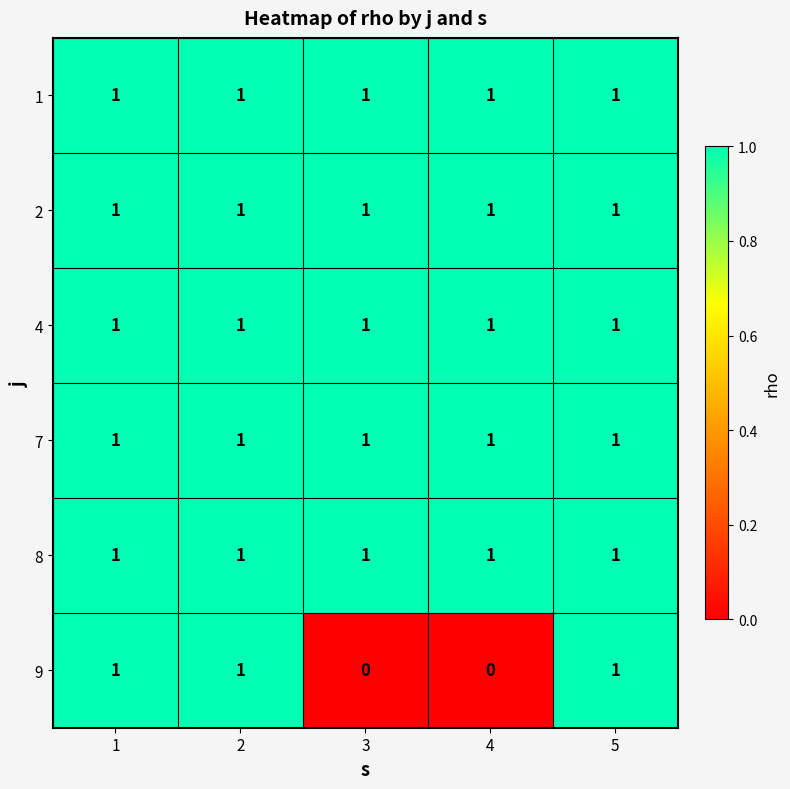

The value of 4 at 5 is 0. True or false?

False